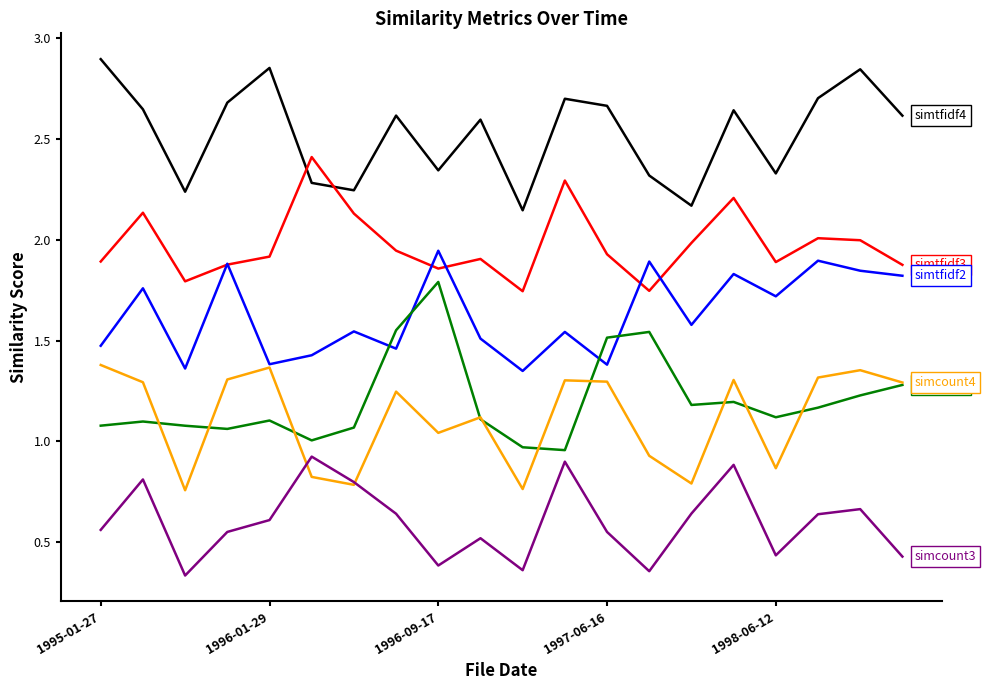

How many lines are shown in the chart?

6